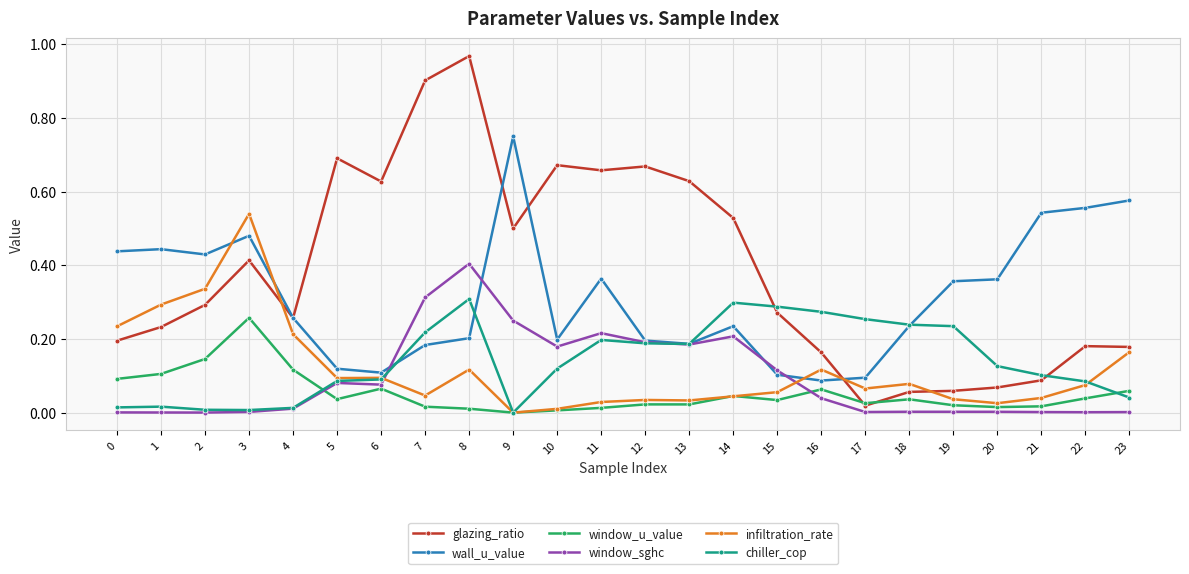

Which series has the largest range (max minus min)?

glazing_ratio